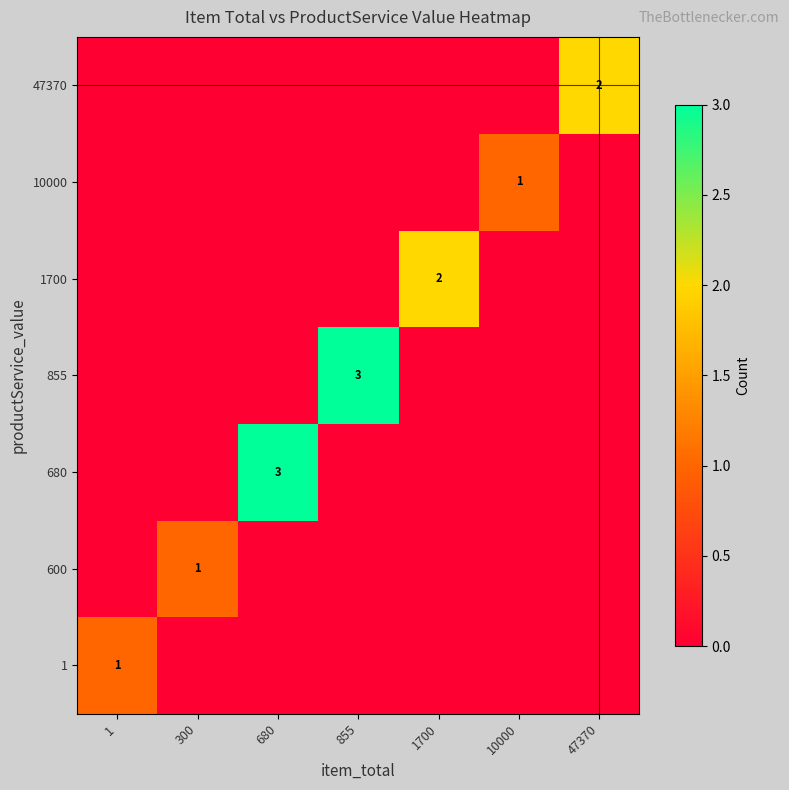

At how many categories does at least one series exceed 1?

4